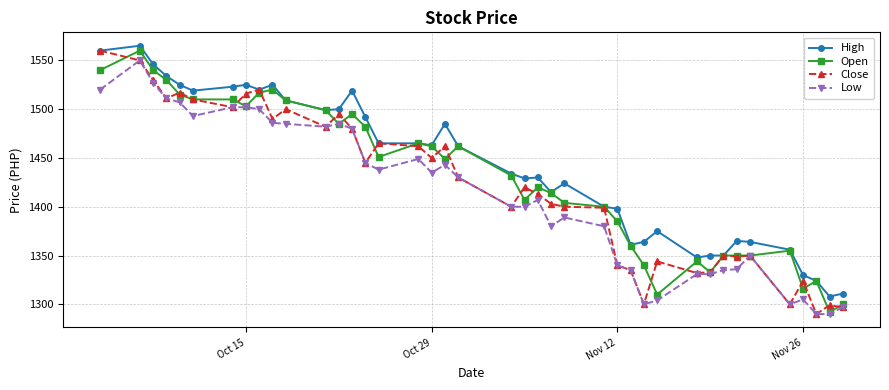

How many lines are shown in the chart?

4